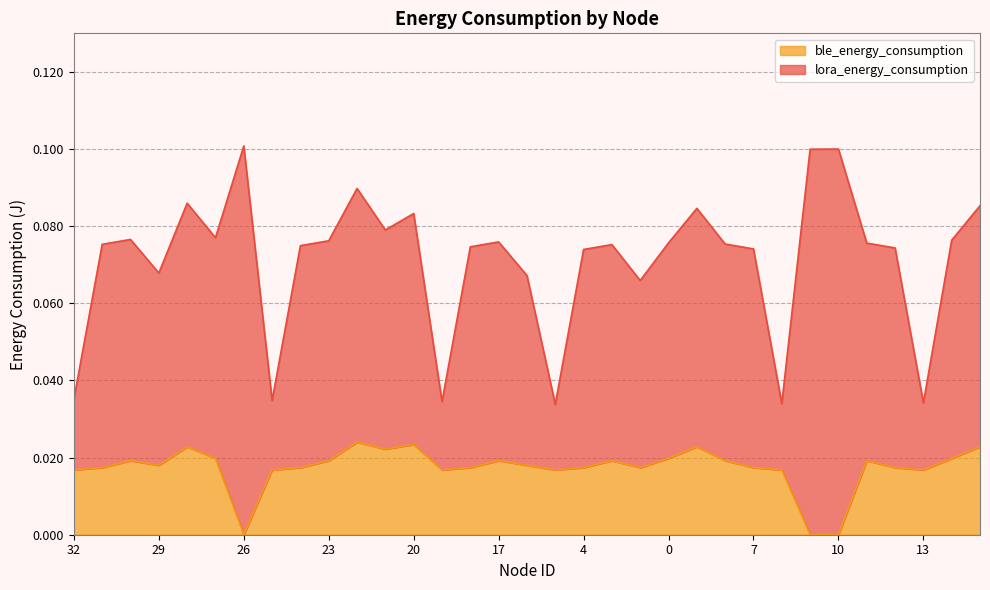

Count the values in the range 0 to 1.

33